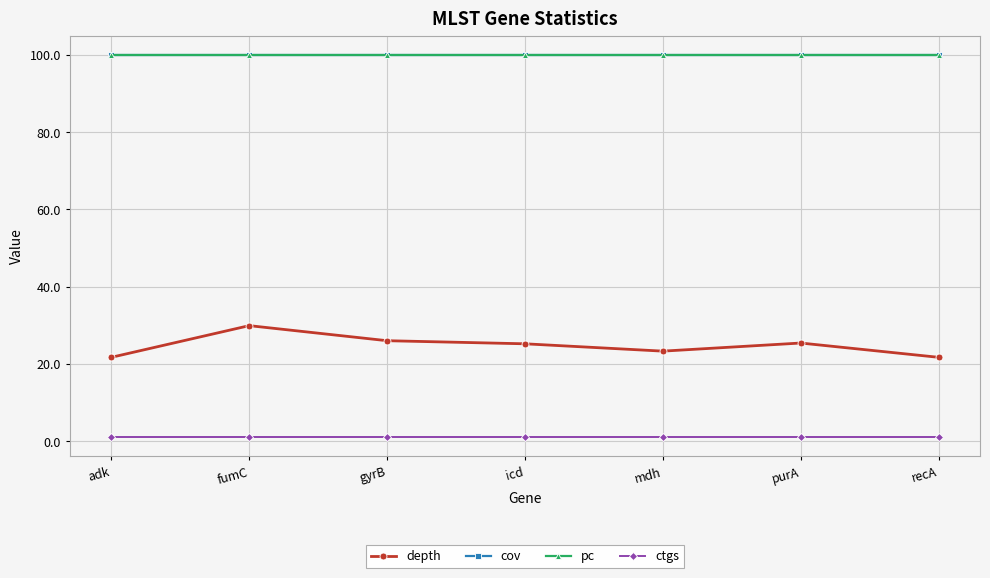

List the series in order of their peak value, highest first.

cov, pc, depth, ctgs